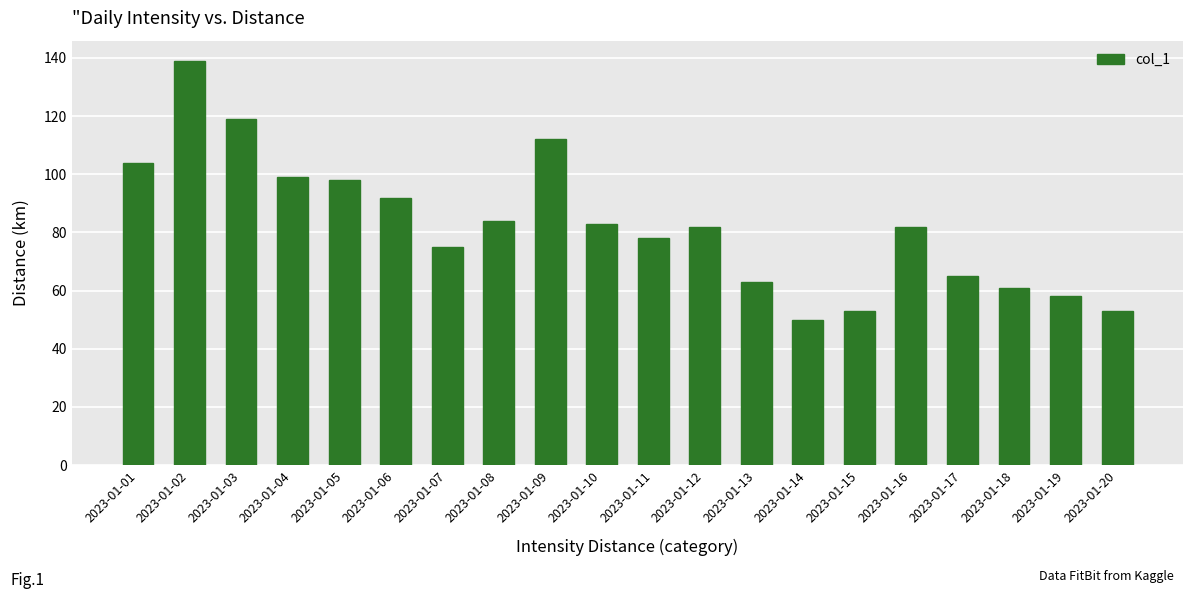

Reading left to right, extract all data points from this chart.

2023-01-01=104	2023-01-02=139	2023-01-03=119	2023-01-04=99	2023-01-05=98	2023-01-06=92	2023-01-07=75	2023-01-08=84	2023-01-09=112	2023-01-10=83	2023-01-11=78	2023-01-12=82	2023-01-13=63	2023-01-14=50	2023-01-15=53	2023-01-16=82	2023-01-17=65	2023-01-18=61	2023-01-19=58	2023-01-20=53